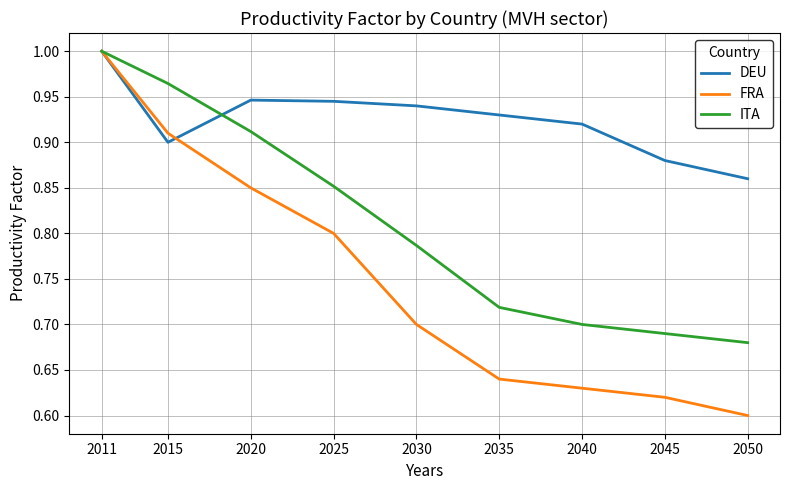

At which category is the sum across all series the highest?

2011